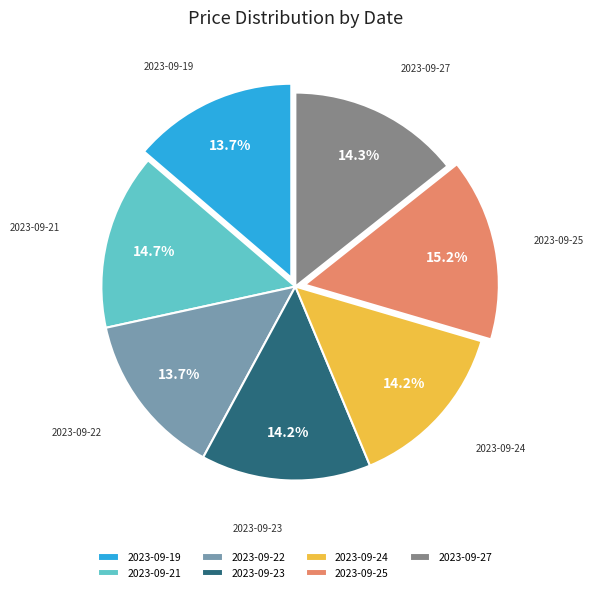

True or false: 2023-09-25 accounts for 15% of the total.

True